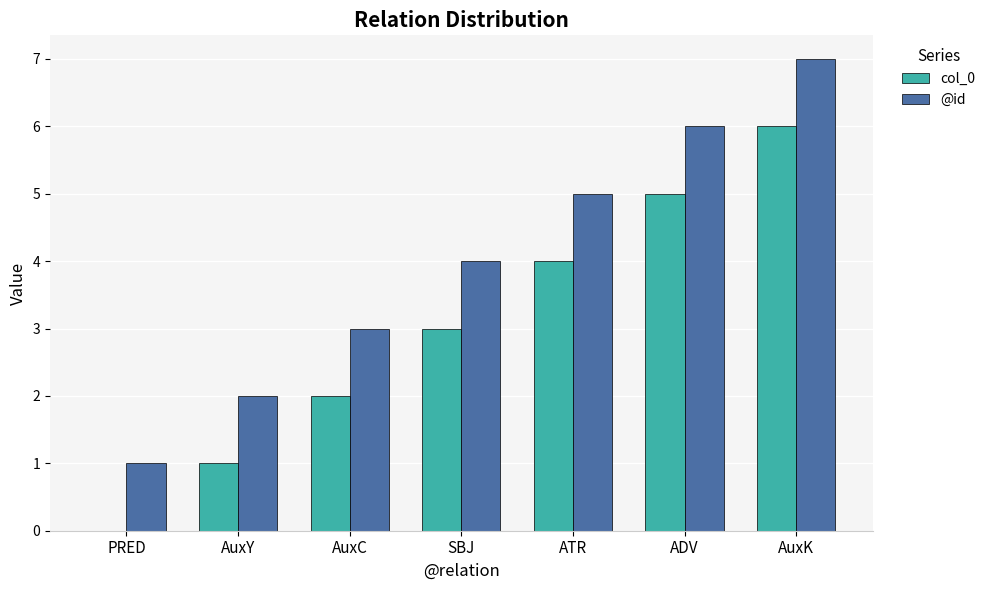

How many data points does each series have?

7